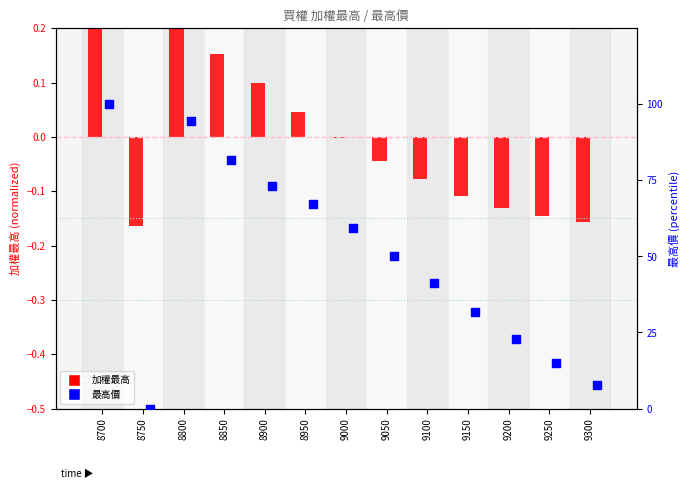

Which series has the largest total across all categories?

最高價